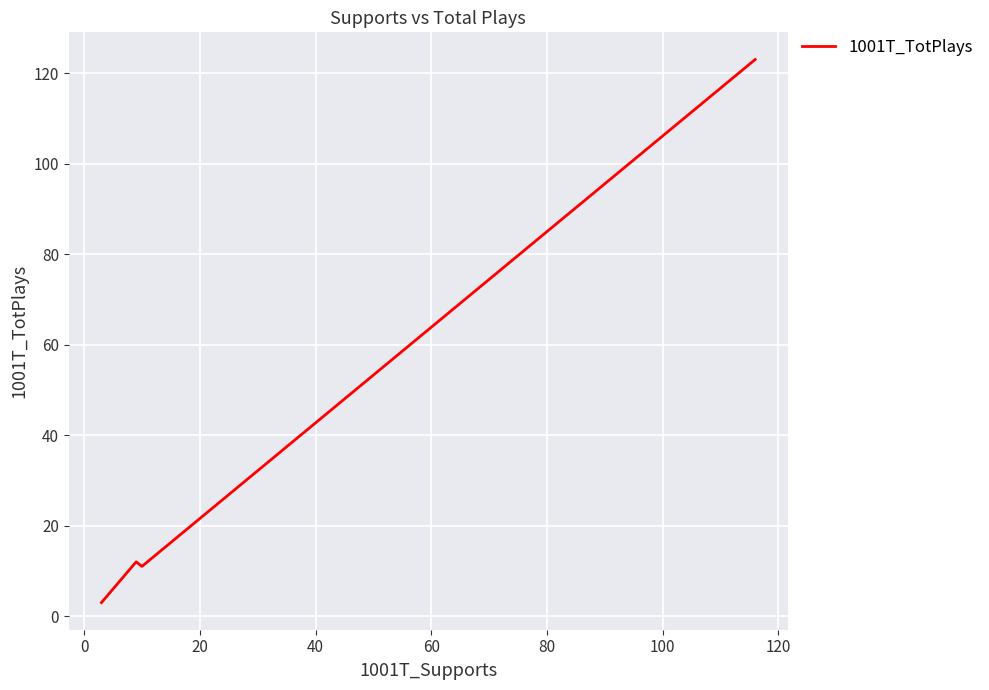

How many interior local valleys (lower than both neighbors) does the data have?

1